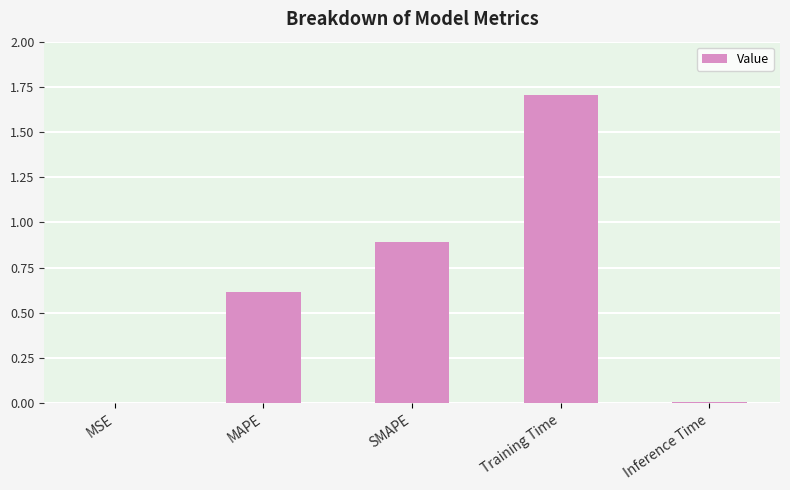

Which category has the highest value across all series?

Training Time